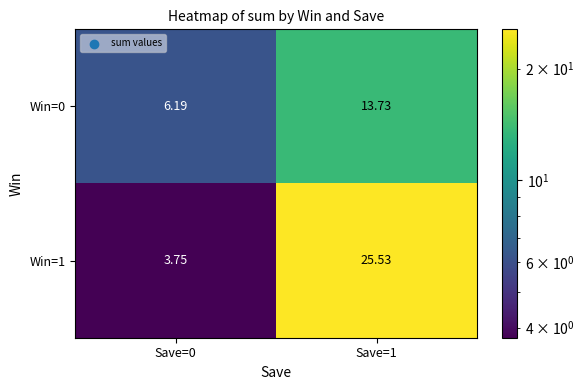

Is the value of Win=0 at Save=0 greater than the value of Win=1 at Save=1?

No